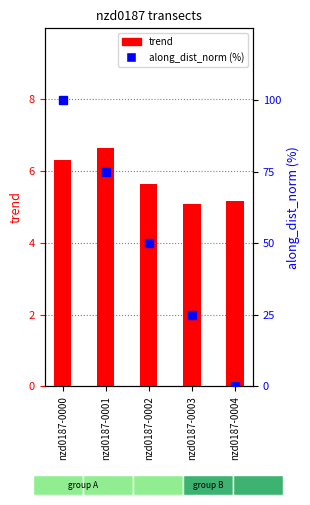

What is the spread (max minus min) of values at nzd0187-0003?

19.9